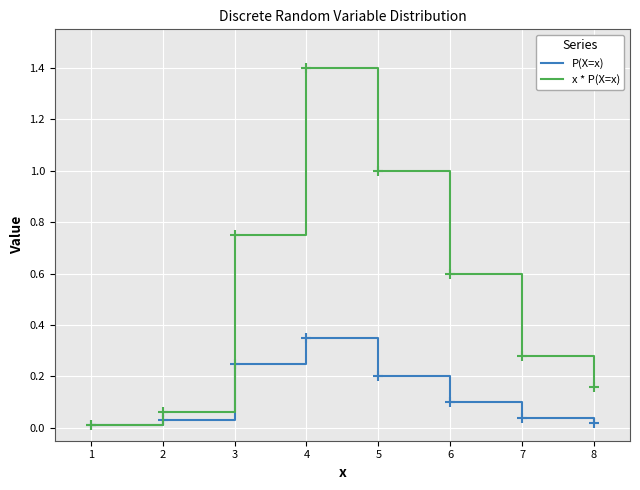

Which series has the widest spread of values?

x * P(X=x)